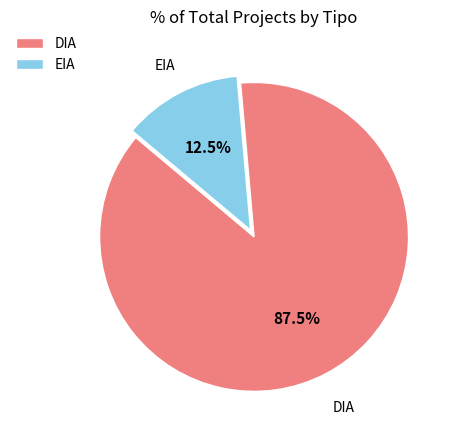

Rank the categories by value from highest to lowest.

DIA, EIA